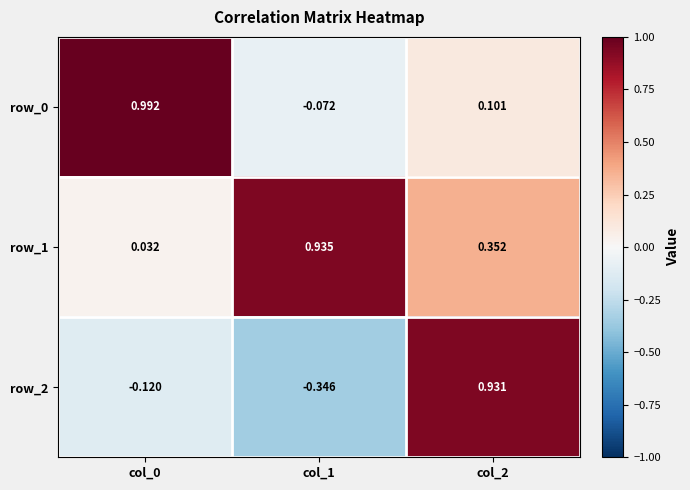

What is the sum of the row_2 values at col_0 and col_1?

-0.5